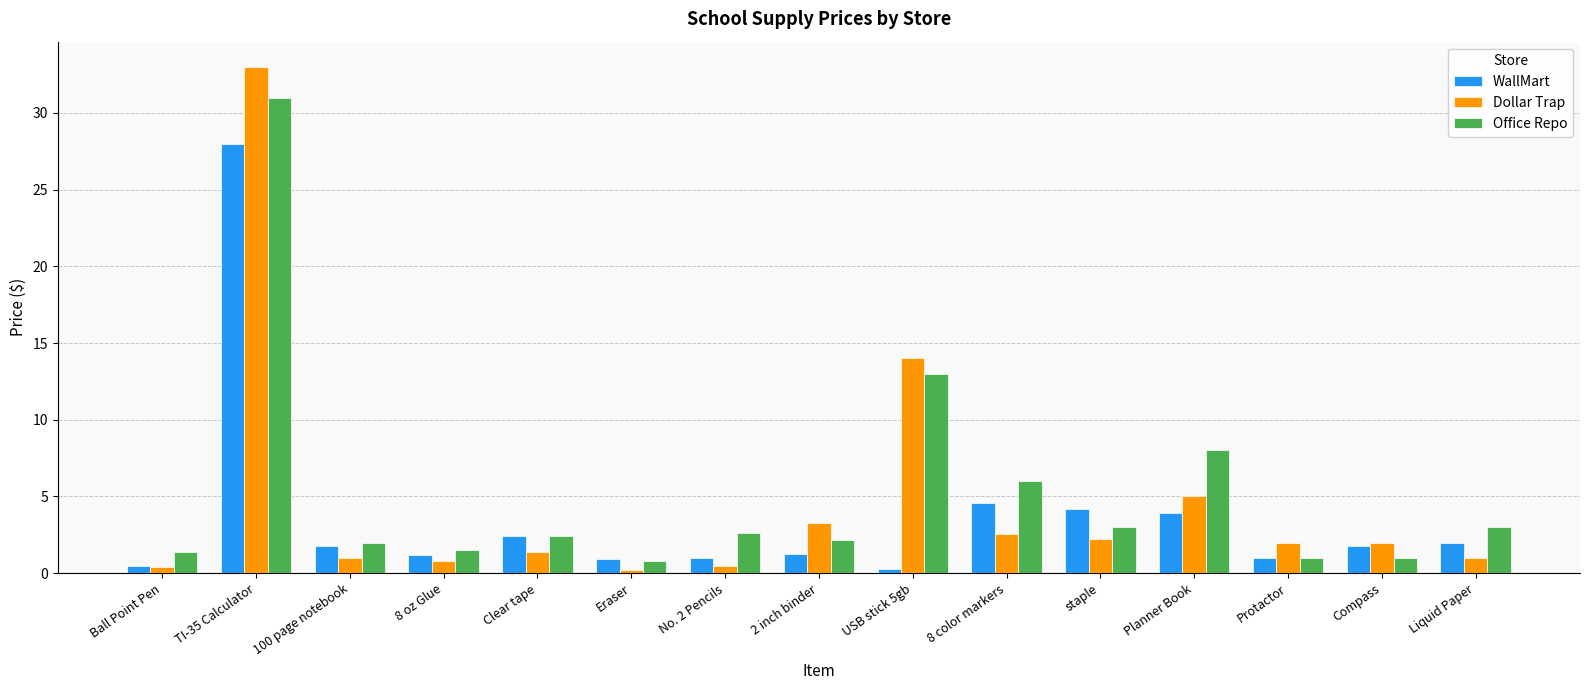

List the series in order of their overall mean, highest first.

Office Repo, Dollar Trap, WallMart